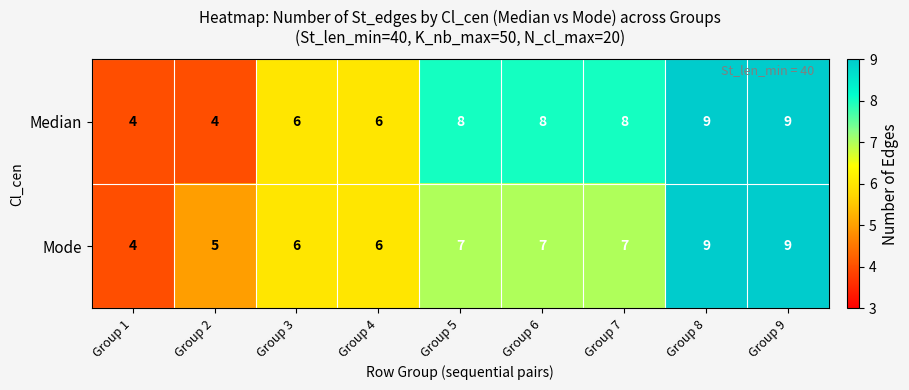

What is the total value across all series at Group 3?

12